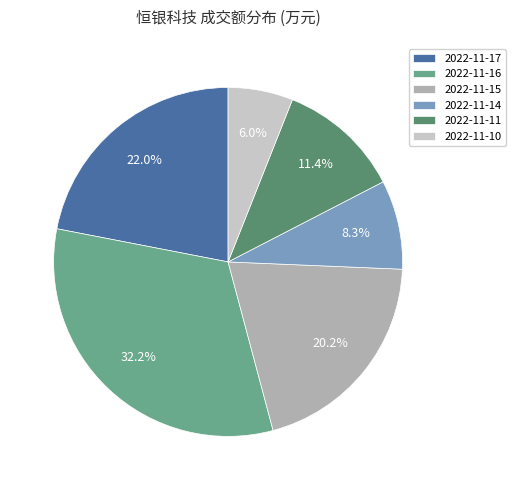

What percentage is NOT represented by 2022-11-16?

67.8%